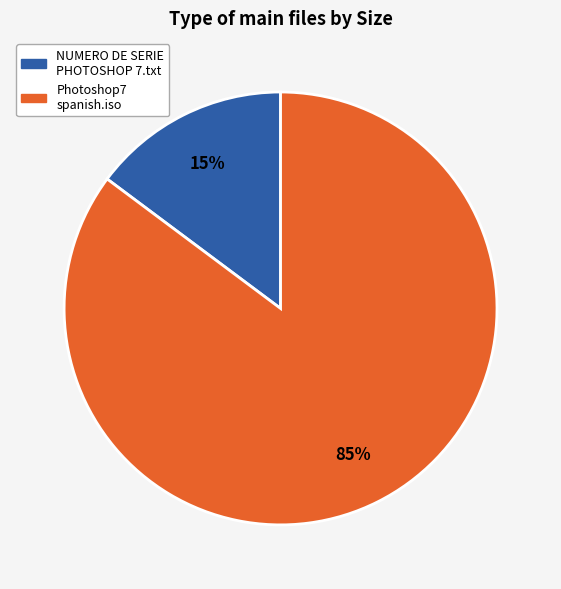

True or false: Photoshop7 spanish.iso accounts for 94% of the total.

False